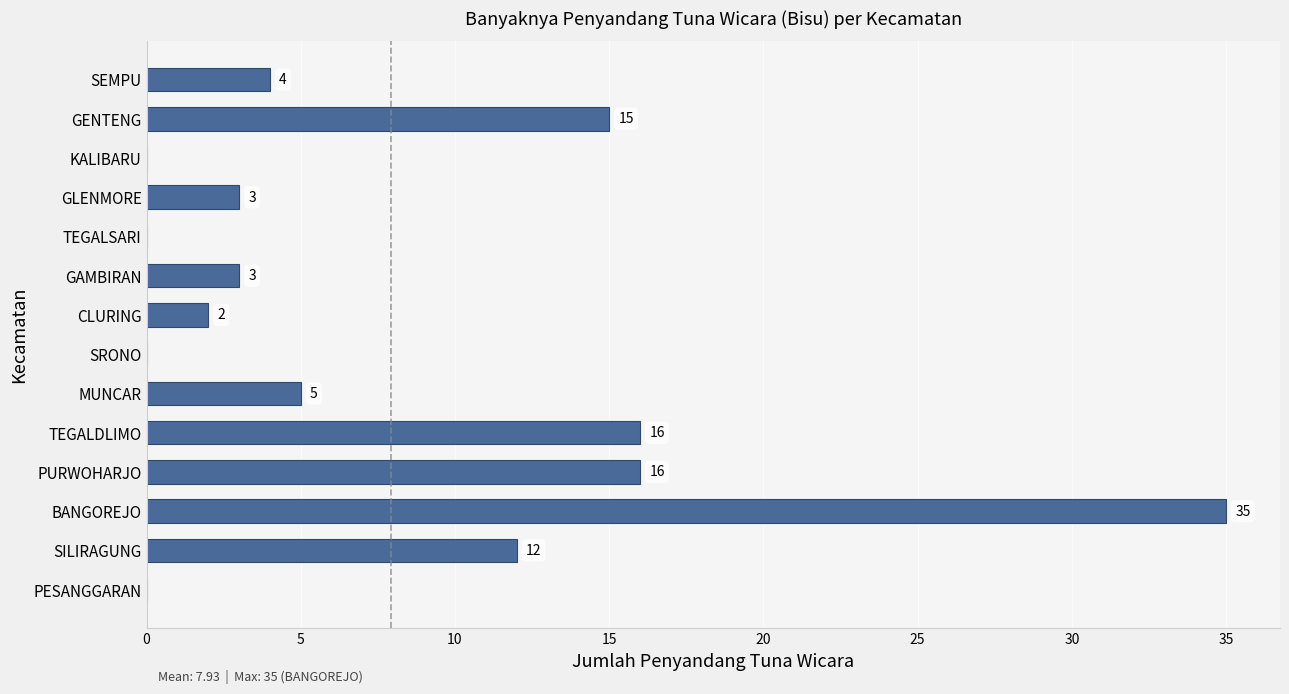

What is the maximum value shown in the chart?

35